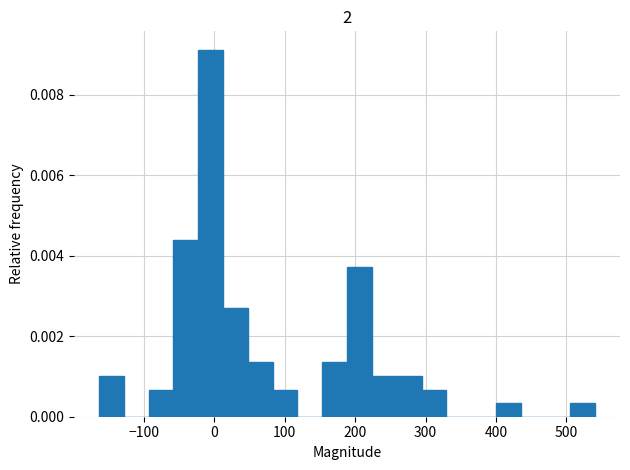

Around what value on the x-axis is the tallest bar? Give the approximate position of its centre, as read against the axis.

-10